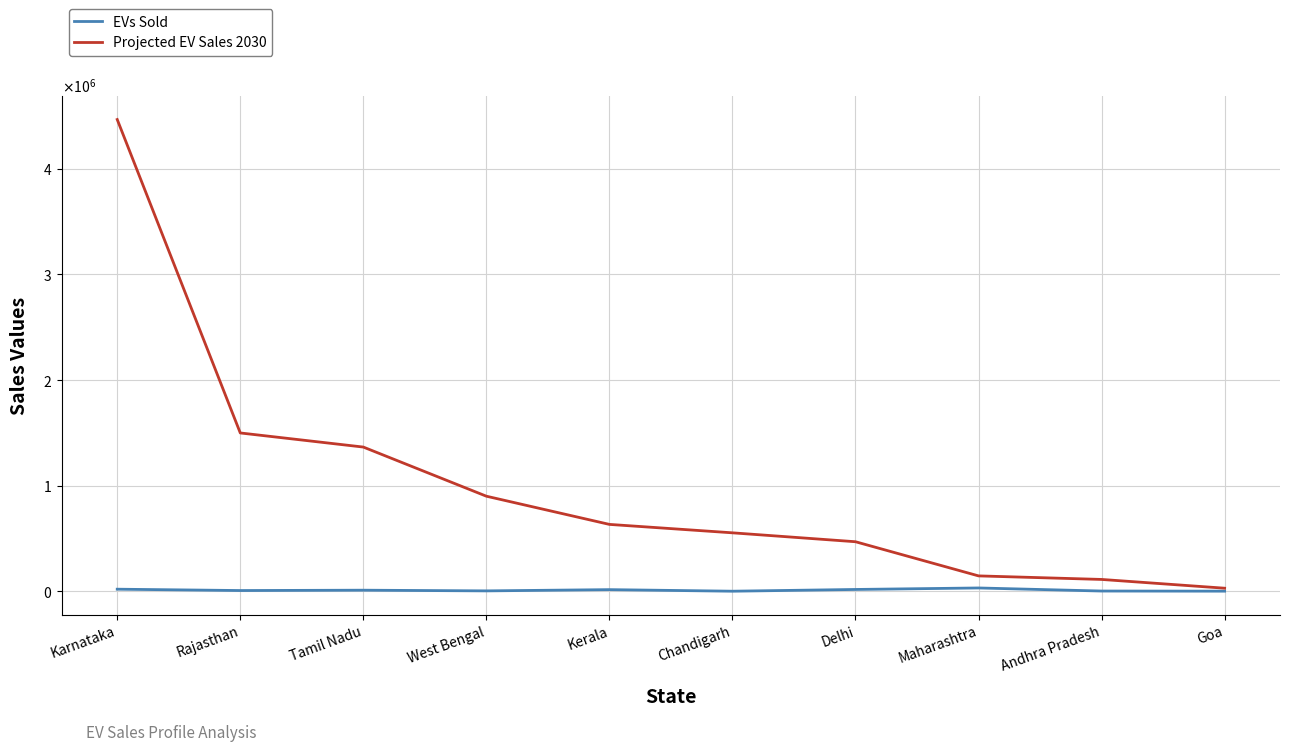

What are all the series names shown in the legend?

EVs Sold, Projected EV Sales 2030